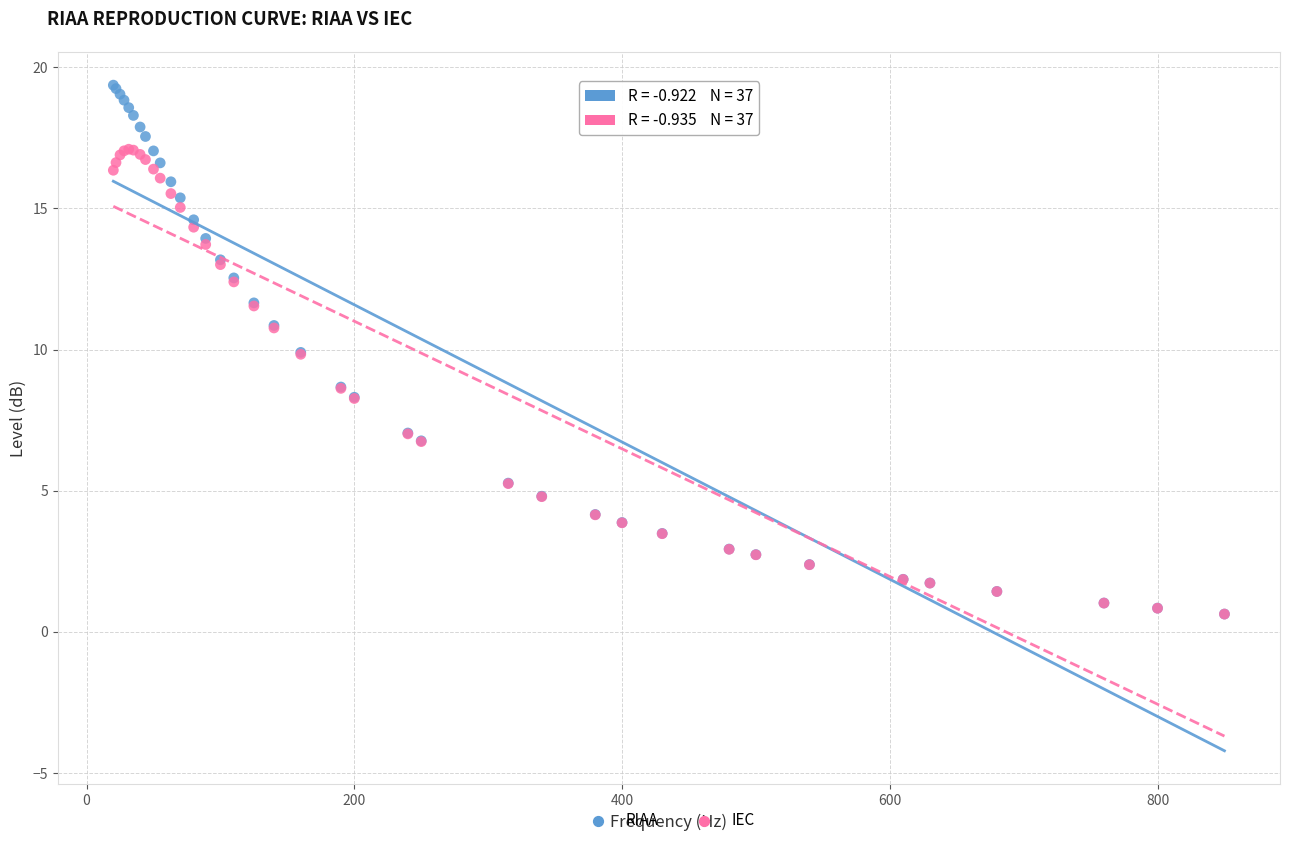

What are all the series names shown in the legend?

RIAA, IEC